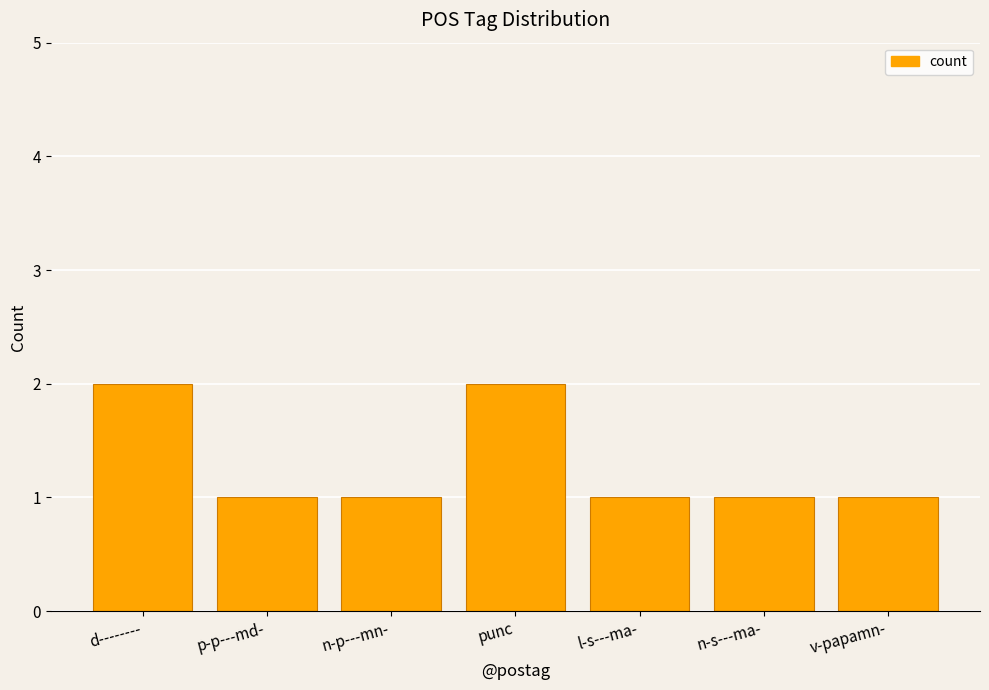

What is the ratio of the value at p-p---md- to the value at d--------?

0.5